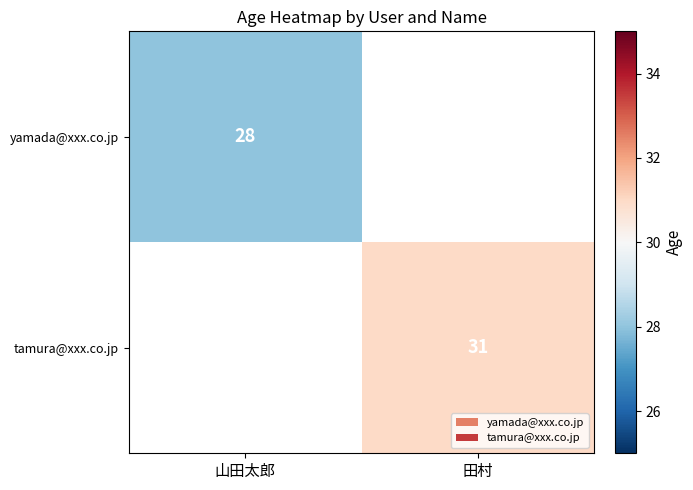

The yamada@xxx.co.jp series shows 46 at 山田太郎. True or false?

False